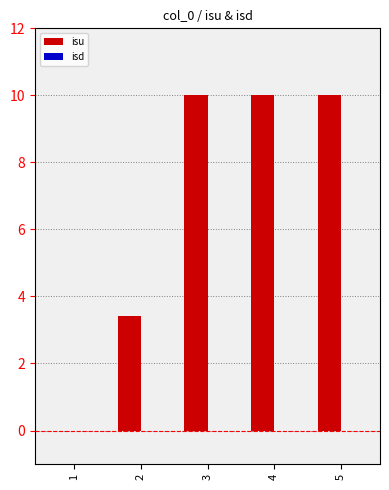

What is the greatest value displayed?

10.0